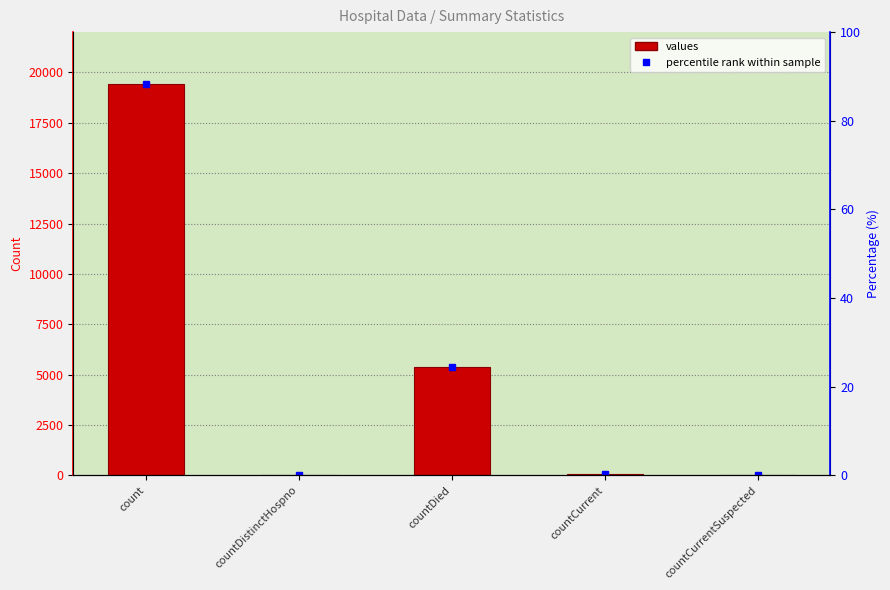

At which category does the chart reach its peak across all series?

count